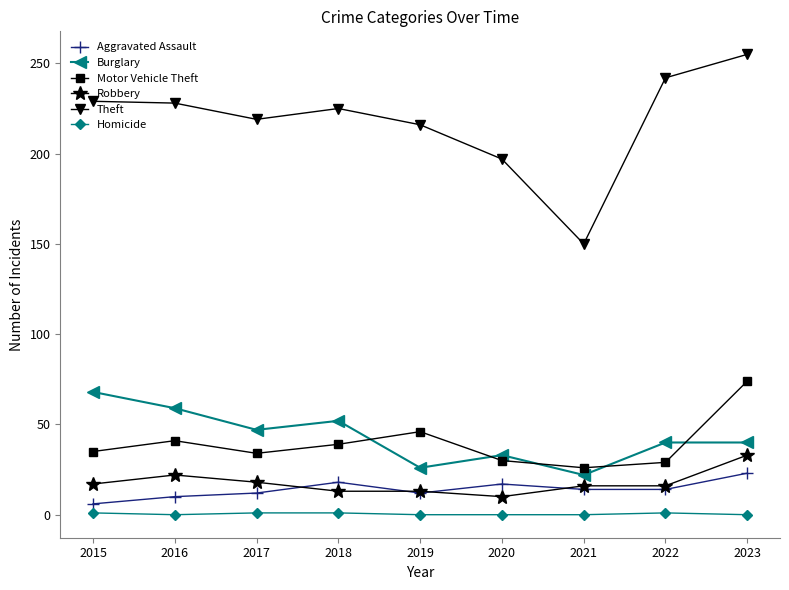

The Motor Vehicle Theft series shows 45 at 2017. True or false?

False